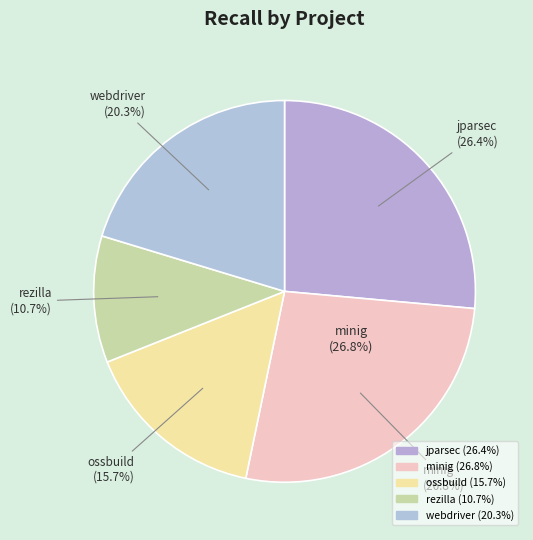

Does any single category account for the majority?

No